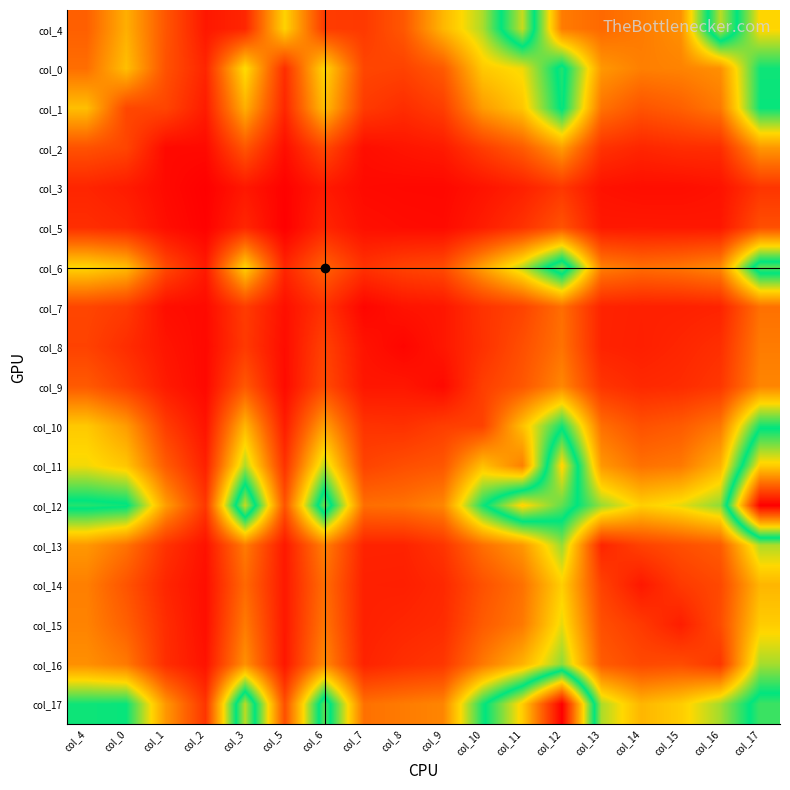

Reading left to right, what are all the values shown in this chart?

col_4: col_4=247	col_0=425	col_1=222	col_2=68	col_3=104	col_5=505	col_6=159	col_7=152	col_8=227	col_9=442	col_10=600	col_11=968	col_12=312	col_13=270	col_14=309	col_15=358	col_16=957	col_17=511
col_0: col_4=282	col_0=460	col_1=212	col_2=101	col_3=526	col_5=123	col_6=510	col_7=183	col_8=174	col_9=233	col_10=482	col_11=530	col_12=806	col_13=374	col_14=319	col_15=327	col_16=356	col_17=757
col_1: col_4=460	col_0=187	col_1=181	col_2=78	col_3=425	col_5=105	col_6=457	col_7=155	col_8=121	col_9=164	col_10=382	col_11=476	col_12=785	col_13=292	col_14=218	col_15=248	col_16=307	col_17=763
col_2: col_4=212	col_0=181	col_1=33	col_2=34	col_3=222	col_5=44	col_6=192	col_7=44	col_8=61	col_9=75	col_10=160	col_11=236	col_12=386	col_13=134	col_14=103	col_15=120	col_16=123	col_17=372
col_3: col_4=101	col_0=78	col_1=34	col_2=10	col_3=68	col_5=14	col_6=74	col_7=35	col_8=31	col_9=30	col_10=57	col_11=89	col_12=147	col_13=54	col_14=45	col_15=45	col_16=56	col_17=141
col_5: col_4=123	col_0=105	col_1=44	col_2=14	col_3=104	col_5=8	col_6=103	col_7=48	col_8=40	col_9=36	col_10=80	col_11=133	col_12=216	col_13=69	col_14=70	col_15=69	col_16=67	col_17=206
col_6: col_4=510	col_0=457	col_1=192	col_2=74	col_3=505	col_5=103	col_6=252	col_7=134	col_8=175	col_9=196	col_10=394	col_11=584	col_12=879	col_13=322	col_14=280	col_15=299	col_16=343	col_17=858
col_7: col_4=183	col_0=155	col_1=44	col_2=35	col_3=159	col_5=48	col_6=134	col_7=23	col_8=57	col_9=65	col_10=137	col_11=177	col_12=282	col_13=97	col_14=89	col_15=90	col_16=97	col_17=287
col_8: col_4=174	col_0=121	col_1=61	col_2=31	col_3=152	col_5=40	col_6=175	col_7=57	col_8=23	col_9=66	col_10=131	col_11=205	col_12=291	col_13=96	col_14=87	col_15=104	col_16=126	col_17=311
col_9: col_4=233	col_0=164	col_1=75	col_2=30	col_3=227	col_5=36	col_6=196	col_7=65	col_8=66	col_9=34	col_10=164	col_11=225	col_12=337	col_13=140	col_14=110	col_15=118	col_16=146	col_17=333
col_10: col_4=482	col_0=382	col_1=160	col_2=57	col_3=442	col_5=80	col_6=394	col_7=137	col_8=131	col_9=164	col_10=174	col_11=462	col_12=751	col_13=284	col_14=211	col_15=236	col_16=305	col_17=751
col_11: col_4=530	col_0=476	col_1=236	col_2=89	col_3=600	col_5=133	col_6=584	col_7=177	col_8=205	col_9=225	col_10=462	col_11=322	col_12=1040	col_13=373	col_14=288	col_15=306	col_16=432	col_17=1050
col_12: col_4=806	col_0=785	col_1=386	col_2=147	col_3=968	col_5=216	col_6=879	col_7=282	col_8=291	col_9=337	col_10=751	col_11=1040	col_12=865	col_13=619	col_14=496	col_15=541	col_16=630	col_17=1533
col_13: col_4=374	col_0=292	col_1=134	col_2=54	col_3=312	col_5=69	col_6=322	col_7=97	col_8=96	col_9=140	col_10=284	col_11=373	col_12=619	col_13=102	col_14=172	col_15=206	col_16=238	col_17=599
col_14: col_4=319	col_0=218	col_1=103	col_2=45	col_3=270	col_5=70	col_6=280	col_7=89	col_8=87	col_9=110	col_10=211	col_11=288	col_12=496	col_13=172	col_14=69	col_15=153	col_16=191	col_17=440
col_15: col_4=327	col_0=248	col_1=120	col_2=45	col_3=309	col_5=69	col_6=299	col_7=90	col_8=104	col_9=118	col_10=236	col_11=306	col_12=541	col_13=206	col_14=153	col_15=83	col_16=200	col_17=491
col_16: col_4=356	col_0=307	col_1=123	col_2=56	col_3=358	col_5=67	col_6=343	col_7=97	col_8=126	col_9=146	col_10=305	col_11=432	col_12=630	col_13=238	col_14=191	col_15=200	col_16=146	col_17=608
col_17: col_4=757	col_0=763	col_1=372	col_2=141	col_3=957	col_5=206	col_6=858	col_7=287	col_8=311	col_9=333	col_10=751	col_11=1050	col_12=1533	col_13=599	col_14=440	col_15=491	col_16=608	col_17=830